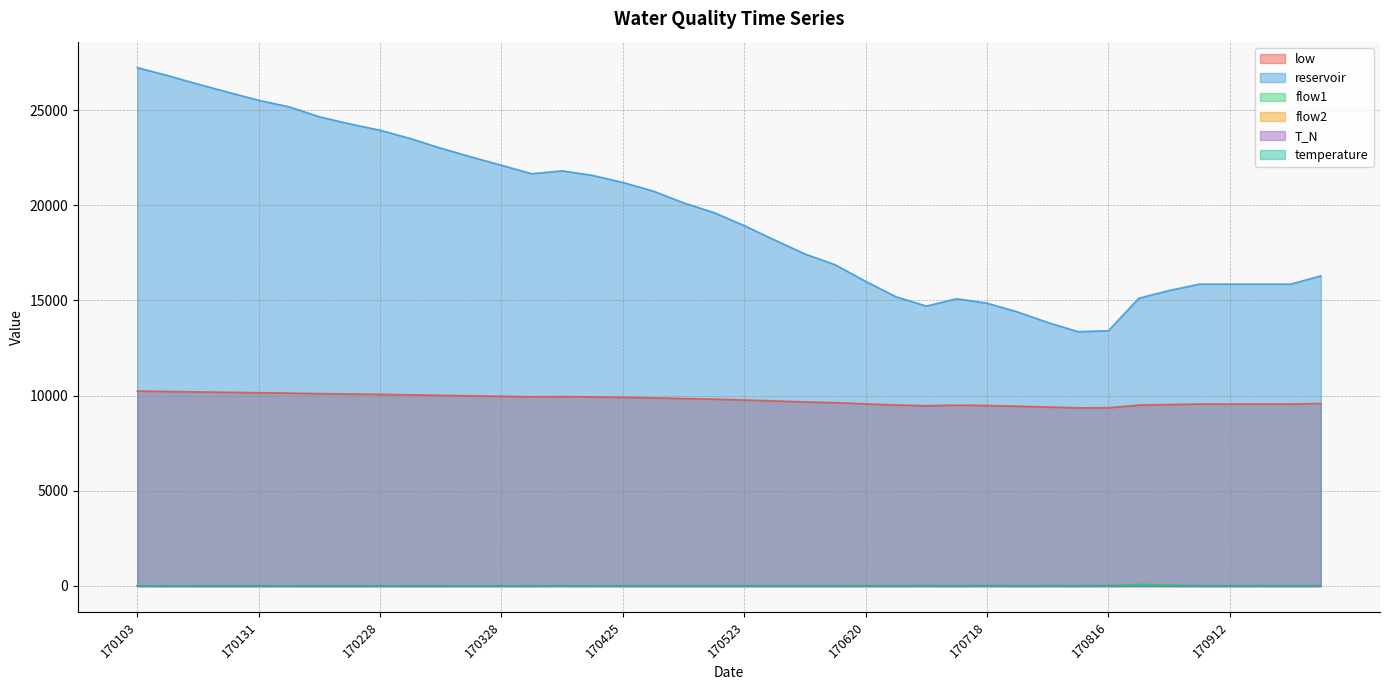

Rank the series by their maximum value, from highest to lowest.

reservoir, low, flow1, temperature, flow2, T_N